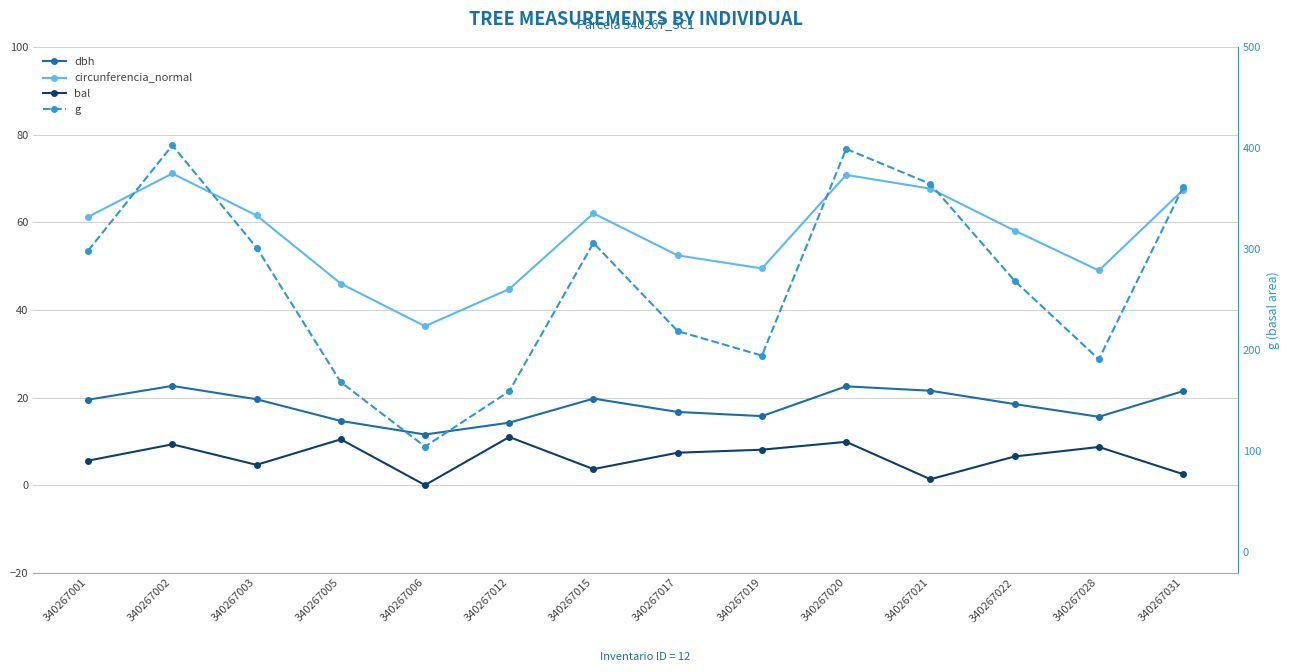

Reading right to left, extract all data points from this chart.

dbh: 21.4	15.6	18.5	21.6	22.6	15.8	16.7	19.8	14.2	11.6	14.7	19.6	22.6	19.5
circunferencia_normal: 67.4	49.0	58.1	67.7	70.8	49.5	52.5	62.0	44.8	36.3	46.0	61.6	71.2	61.3
bal: 2.5	8.7	6.5	1.3	9.9	8.1	7.4	3.6	11.0	0.0	10.4	4.6	9.3	5.6
g: 361.4	191.1	268.8	364.7	399.4	194.8	219.0	306.4	159.5	104.8	168.6	301.7	402.9	298.6